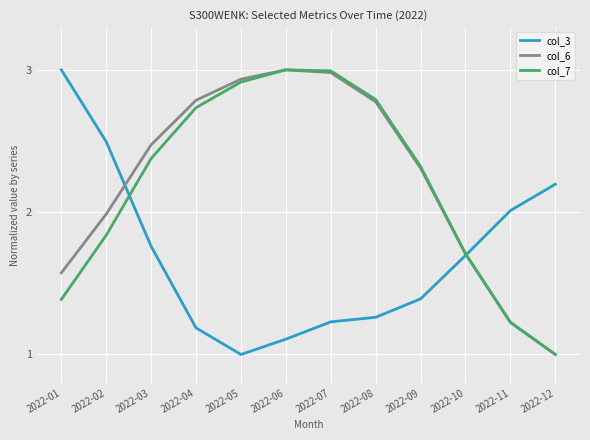

At which category is the sum across all series the highest?

2022-07